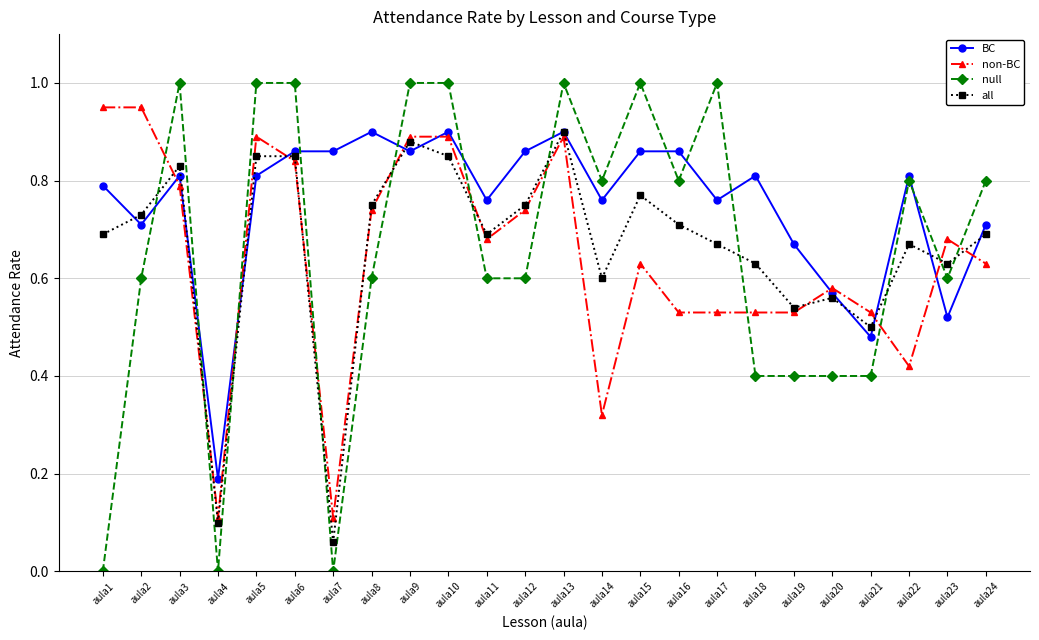

What is the total value across all series at aula23?

2.4